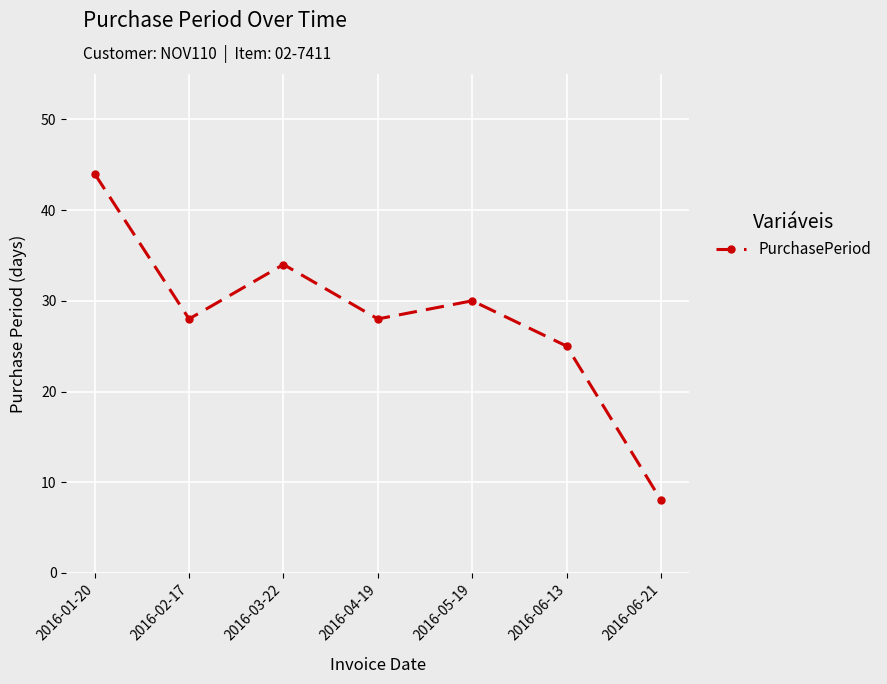

Which category has the highest value across all series?

2016-01-20